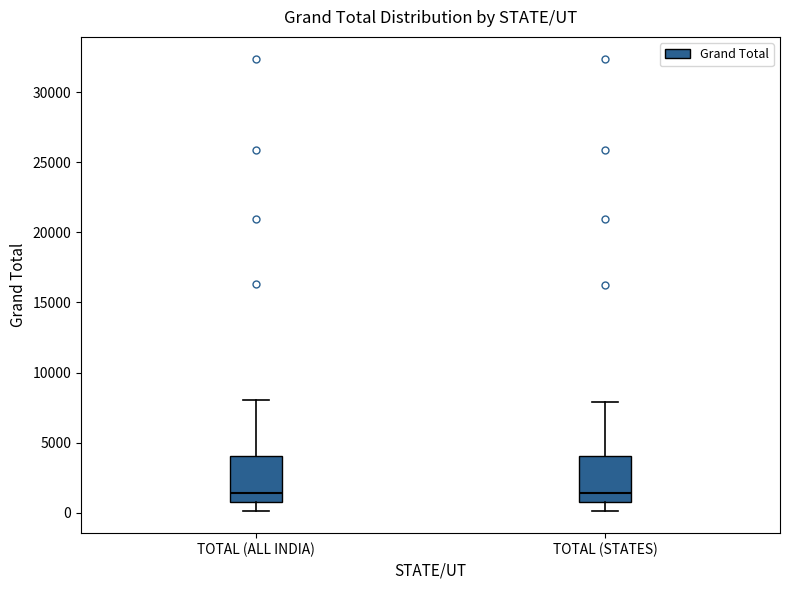

Reading left to right, transcribe this box plot: for each box, give where its median line is, the range the box spans, and where its two whiskers end, as read against the y-axis. The values are not printed on the chart, so give them approximately, as read against the axis.

TOTAL (ALL INDIA): median 1500, box 500 to 4000, whiskers 0 to 8000
TOTAL (STATES): median 1500, box 500 to 4000, whiskers 0 to 8000